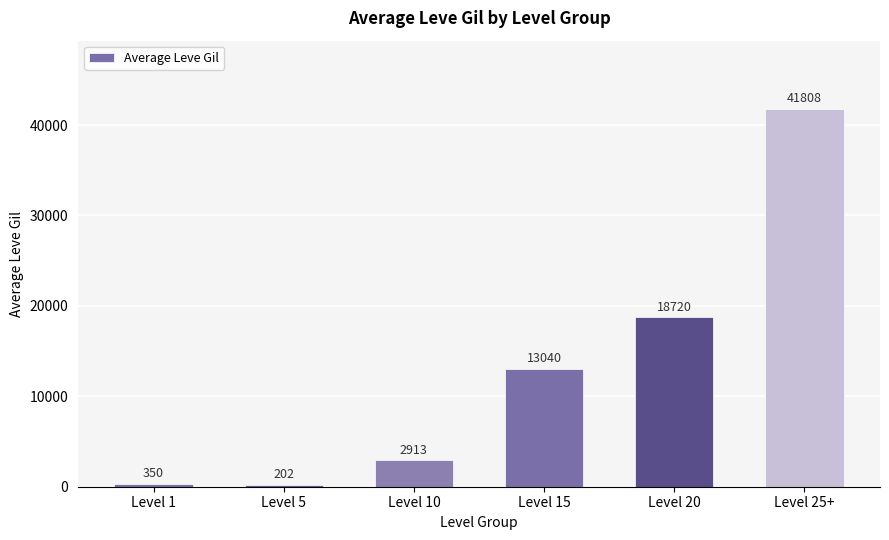

What is the difference between the values at Level 1 and Level 10?

2563.5